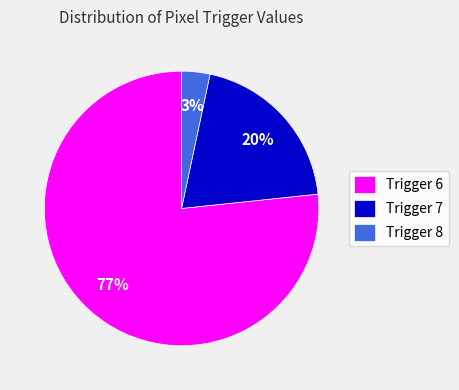

Is there any slice that represents more than half of the pie?

Yes